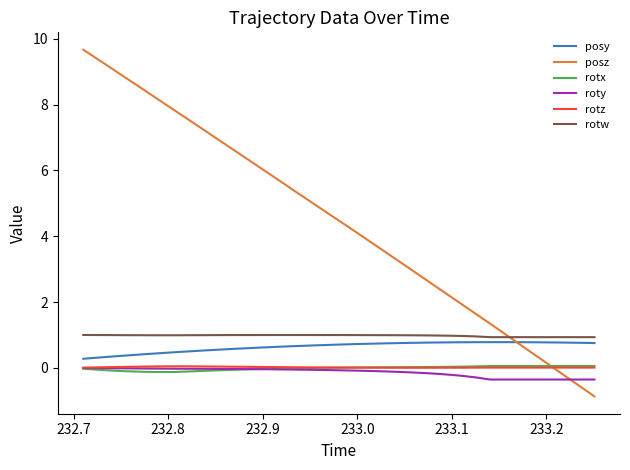

What is the minimum value shown in the chart?

-0.9